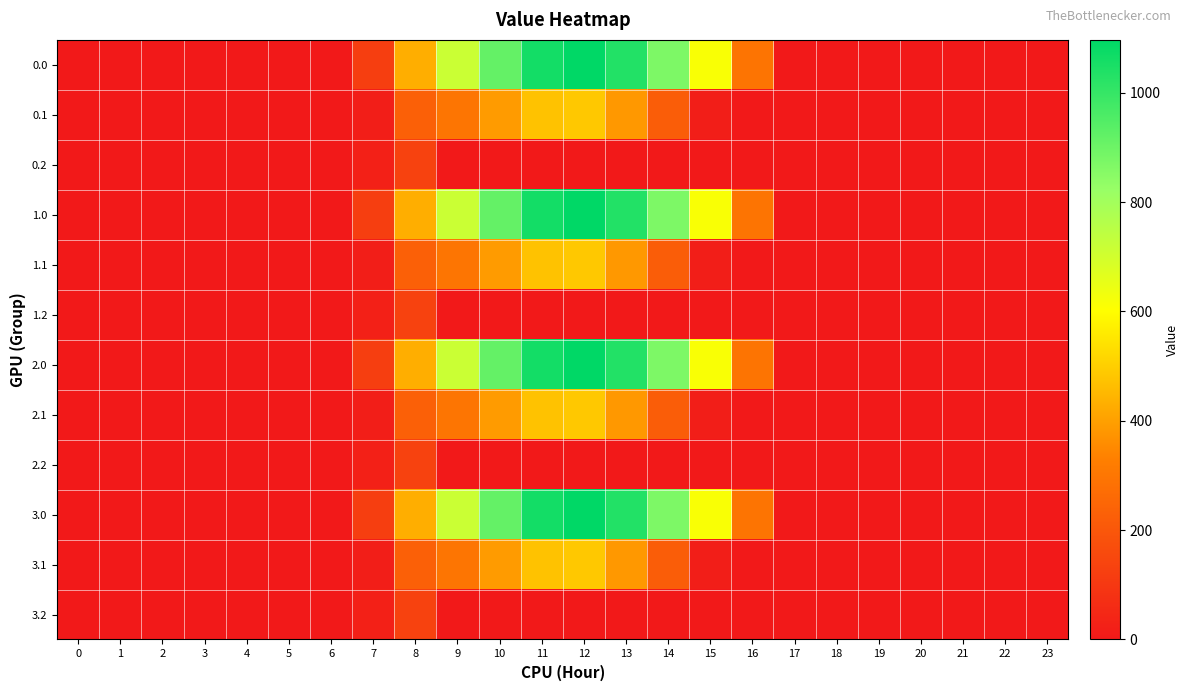

At which category is the sum across all series the highest?

12